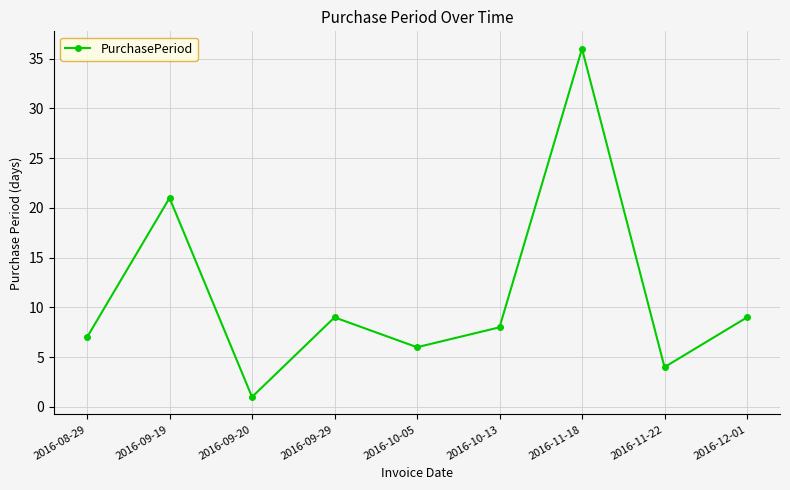

Reading left to right, list all the values displayed in this chart.

7	21	1	9	6	8	36	4	9